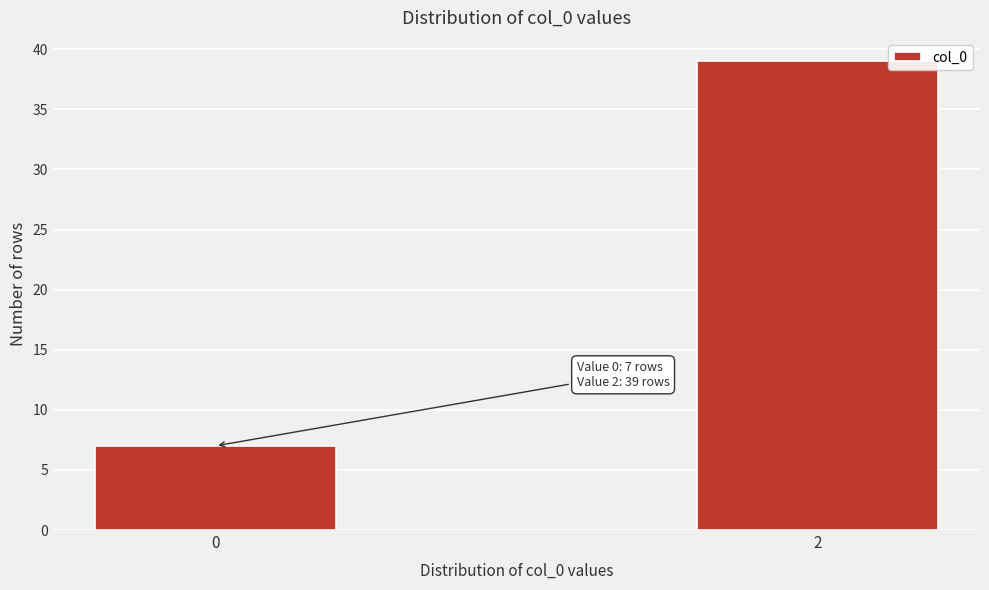

Reading left to right, list all the values displayed in this chart.

0=7	2=39